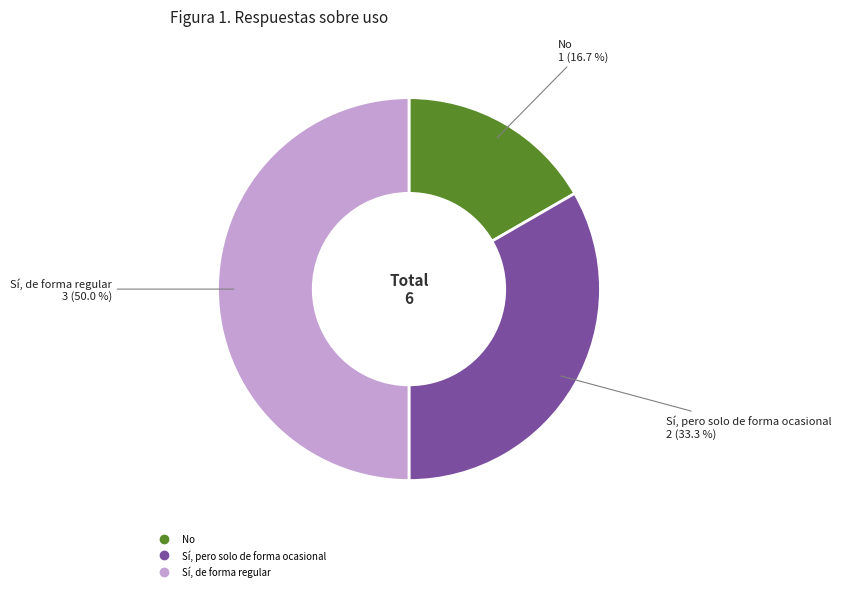

What percentage is the Sí, de forma regular slice, to the nearest percent?

50%